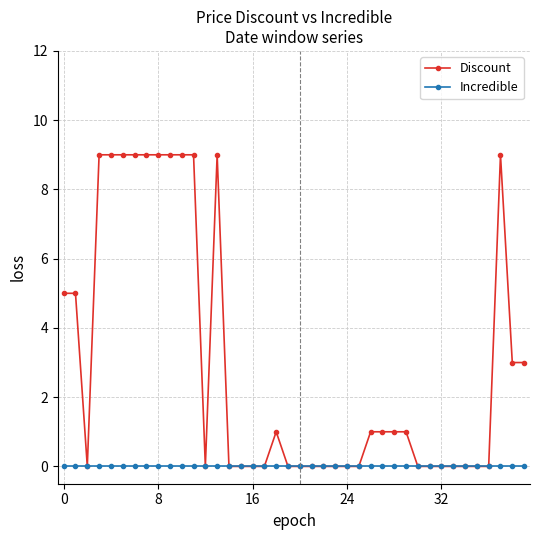

How many data points does each series have?

40